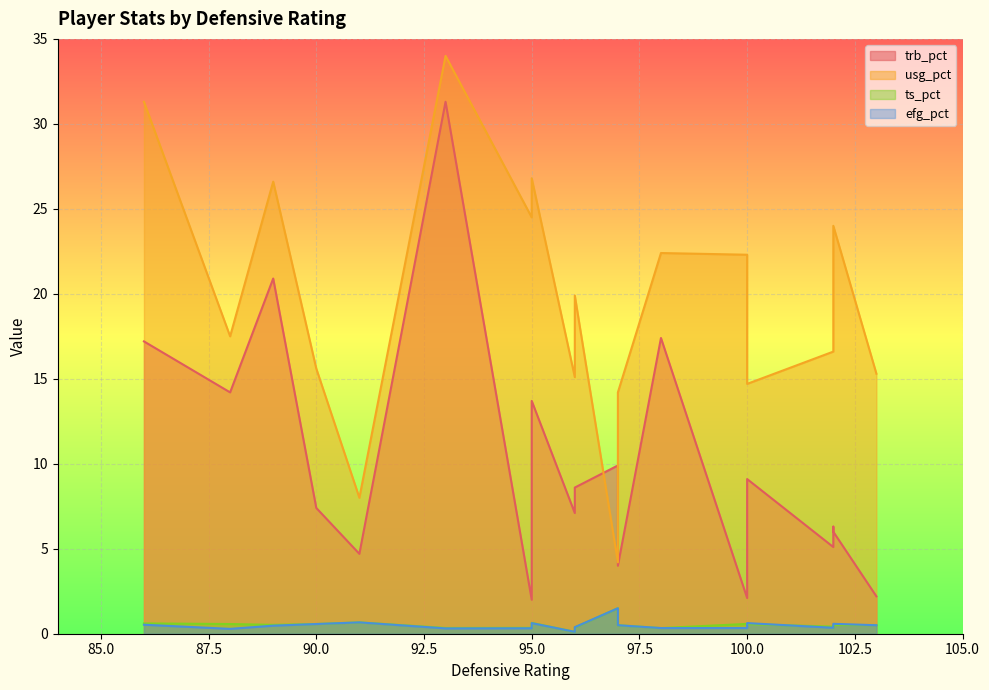

Reading left to right, list all the values displayed in this chart.

trb_pct: 89=20.9	102=5.1	96=8.6	102=6.3	100=9.1	95=13.7	97=4.0	103=2.2	102=6.0	88=14.2	86=17.2	91=4.7	96=7.1	90=7.4	95=2.0	100=2.1	93=31.3	97=9.9	98=17.4
usg_pct: 89=26.6	102=16.6	96=19.9	102=18.8	100=14.7	95=26.8	97=14.2	103=15.3	102=24.0	88=17.5	86=31.3	91=8.0	96=15.1	90=15.6	95=24.5	100=22.3	93=34.0	97=4.2	98=22.4
ts_pct: 89=0.5	102=0.4	96=0.4	102=0.4	100=0.6	95=0.6	97=0.5	103=0.5	102=0.5	88=0.6	86=0.6	91=0.7	96=0.1	90=0.6	95=0.3	100=0.6	93=0.3	97=1.5	98=0.3
efg_pct: 89=0.5	102=0.3	96=0.4	102=0.4	100=0.6	95=0.6	97=0.5	103=0.5	102=0.6	88=0.3	86=0.5	91=0.7	96=0.1	90=0.6	95=0.3	100=0.3	93=0.3	97=1.5	98=0.3